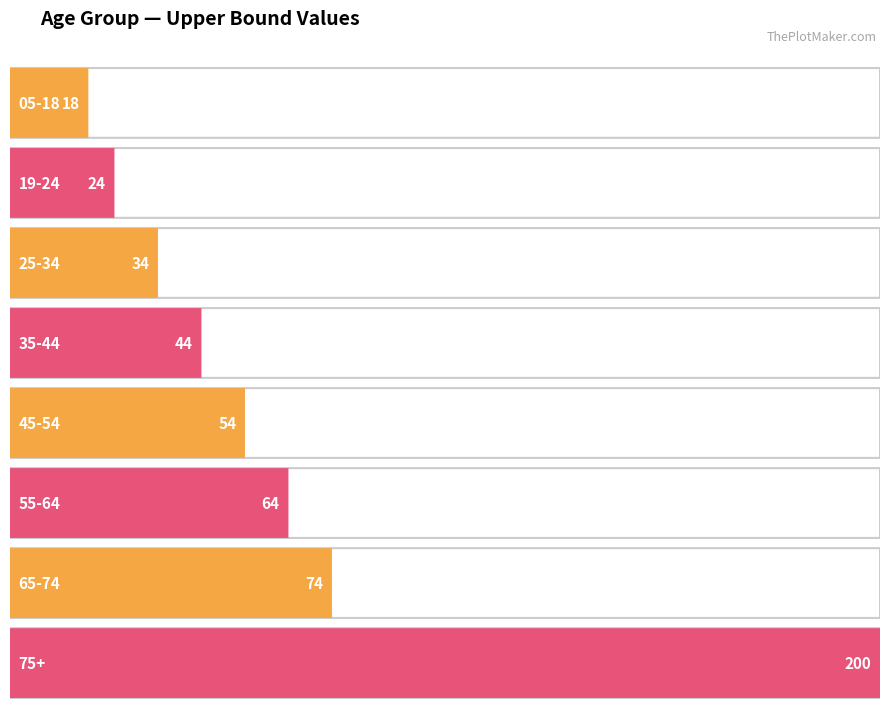

The value at 19-24 is 37. True or false?

False